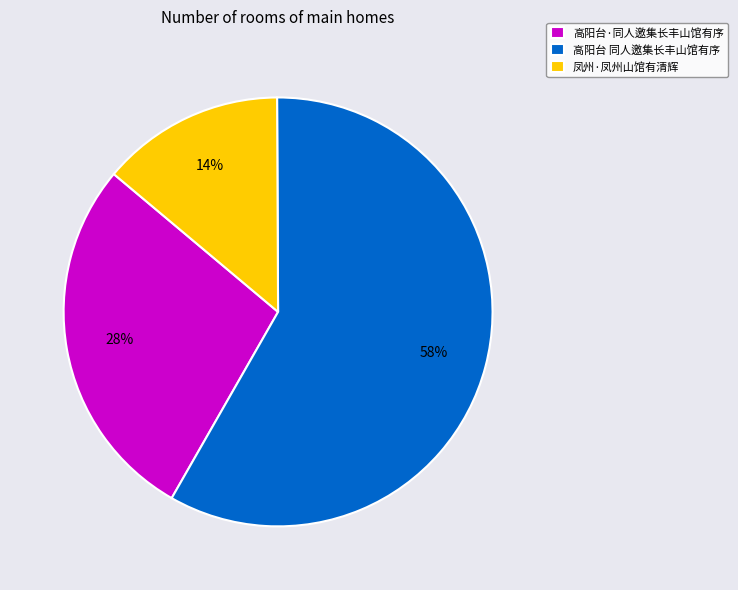

Between 高阳台 同人邀集长丰山馆有序 and 高阳台·同人邀集长丰山馆有序, which is larger?

高阳台 同人邀集长丰山馆有序